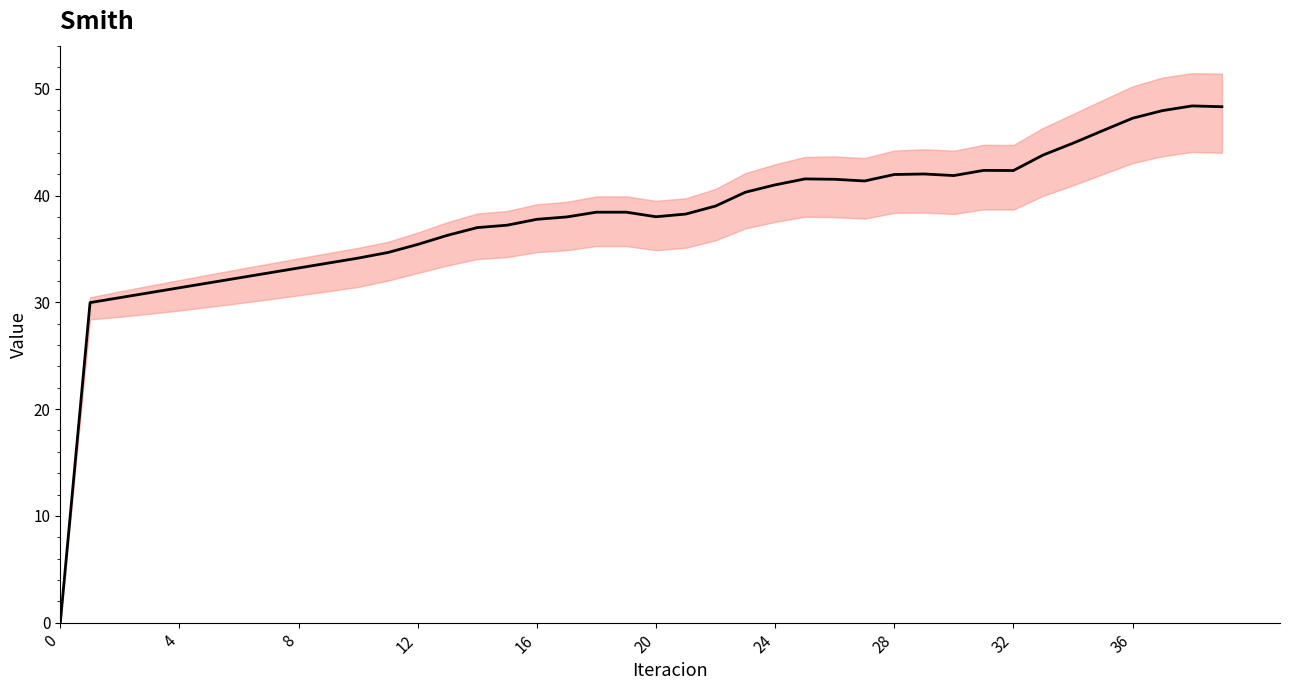

True or false: there are more than 1 points higher than both neighbors.

True